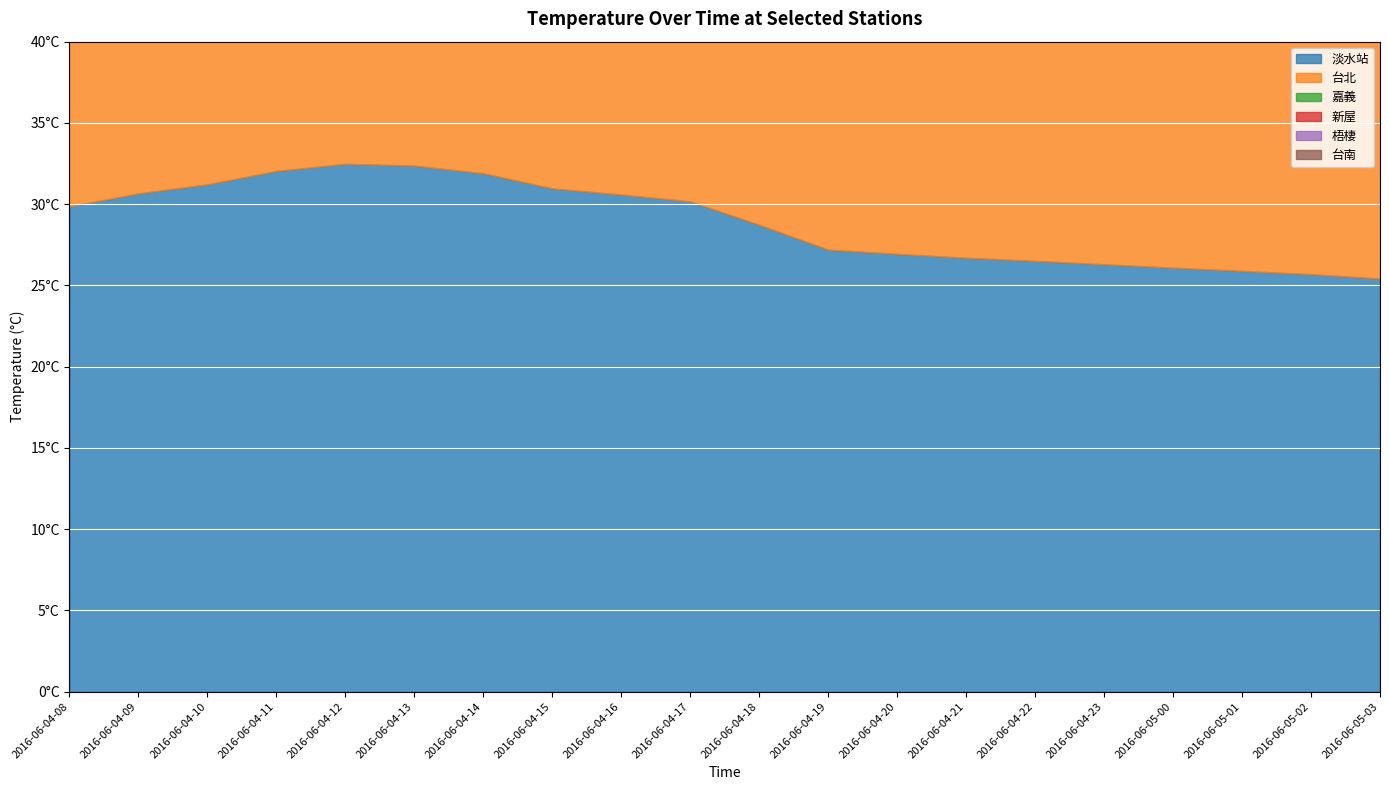

Reading right to left, what are all the values shown in this chart?

淡水站: 2016-06-05-03=25.4	2016-06-05-02=25.7	2016-06-05-01=25.9	2016-06-05-00=26.1	2016-06-04-23=26.3	2016-06-04-22=26.5	2016-06-04-21=26.7	2016-06-04-20=26.9	2016-06-04-19=27.2	2016-06-04-18=28.7	2016-06-04-17=30.2	2016-06-04-16=30.6	2016-06-04-15=31.0	2016-06-04-14=31.9	2016-06-04-13=32.4	2016-06-04-12=32.5	2016-06-04-11=32.0	2016-06-04-10=31.2	2016-06-04-09=30.7	2016-06-04-08=29.9
台北: 2016-06-05-03=28.2	2016-06-05-02=28.4	2016-06-05-01=28.8	2016-06-05-00=29.1	2016-06-04-23=29.4	2016-06-04-22=29.7	2016-06-04-21=30.0	2016-06-04-20=30.4	2016-06-04-19=31.1	2016-06-04-18=32.2	2016-06-04-17=33.1	2016-06-04-16=33.8	2016-06-04-15=34.8	2016-06-04-14=35.5	2016-06-04-13=35.7	2016-06-04-12=35.6	2016-06-04-11=35.1	2016-06-04-10=34.2	2016-06-04-09=33.0	2016-06-04-08=31.2
嘉義: 2016-06-05-03=26.4	2016-06-05-02=26.6	2016-06-05-01=27.0	2016-06-05-00=27.3	2016-06-04-23=27.9	2016-06-04-22=28.5	2016-06-04-21=28.9	2016-06-04-20=29.3	2016-06-04-19=29.6	2016-06-04-18=30.5	2016-06-04-17=31.6	2016-06-04-16=32.3	2016-06-04-15=33.1	2016-06-04-14=33.5	2016-06-04-13=33.6	2016-06-04-12=33.3	2016-06-04-11=32.9	2016-06-04-10=31.9	2016-06-04-09=30.6	2016-06-04-08=29.1
新屋: 2016-06-05-03=26.2	2016-06-05-02=26.6	2016-06-05-01=26.7	2016-06-05-00=27.2	2016-06-04-23=27.5	2016-06-04-22=27.7	2016-06-04-21=27.7	2016-06-04-20=27.8	2016-06-04-19=27.8	2016-06-04-18=28.2	2016-06-04-17=28.9	2016-06-04-16=29.3	2016-06-04-15=29.6	2016-06-04-14=30.1	2016-06-04-13=30.2	2016-06-04-12=30.2	2016-06-04-11=30.1	2016-06-04-10=29.6	2016-06-04-09=29.0	2016-06-04-08=28.7
梧棲: 2016-06-05-03=27.6	2016-06-05-02=27.7	2016-06-05-01=28.0	2016-06-05-00=28.4	2016-06-04-23=28.7	2016-06-04-22=29.0	2016-06-04-21=29.4	2016-06-04-20=29.9	2016-06-04-19=30.3	2016-06-04-18=30.9	2016-06-04-17=31.4	2016-06-04-16=32.0	2016-06-04-15=32.6	2016-06-04-14=33.0	2016-06-04-13=33.2	2016-06-04-12=33.1	2016-06-04-11=32.8	2016-06-04-10=32.3	2016-06-04-09=32.1	2016-06-04-08=30.5
台南: 2016-06-05-03=28.5	2016-06-05-02=28.6	2016-06-05-01=28.7	2016-06-05-00=28.7	2016-06-04-23=28.9	2016-06-04-22=29.1	2016-06-04-21=29.3	2016-06-04-20=29.5	2016-06-04-19=29.8	2016-06-04-18=30.4	2016-06-04-17=31.4	2016-06-04-16=32.0	2016-06-04-15=32.5	2016-06-04-14=32.7	2016-06-04-13=32.7	2016-06-04-12=32.6	2016-06-04-11=32.4	2016-06-04-10=31.9	2016-06-04-09=31.4	2016-06-04-08=30.4